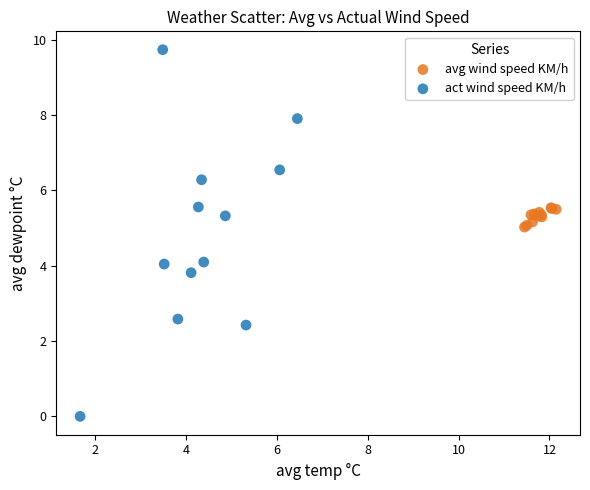

Which series contains the lowest Y value?

act wind speed KM/h